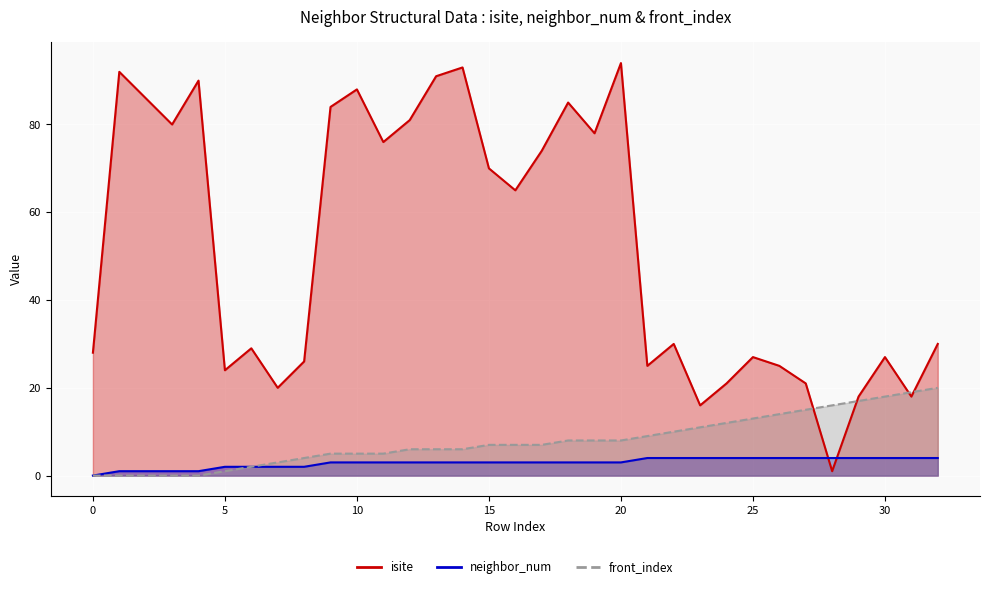

True or false: isite and neighbor_num cross at least once.

True